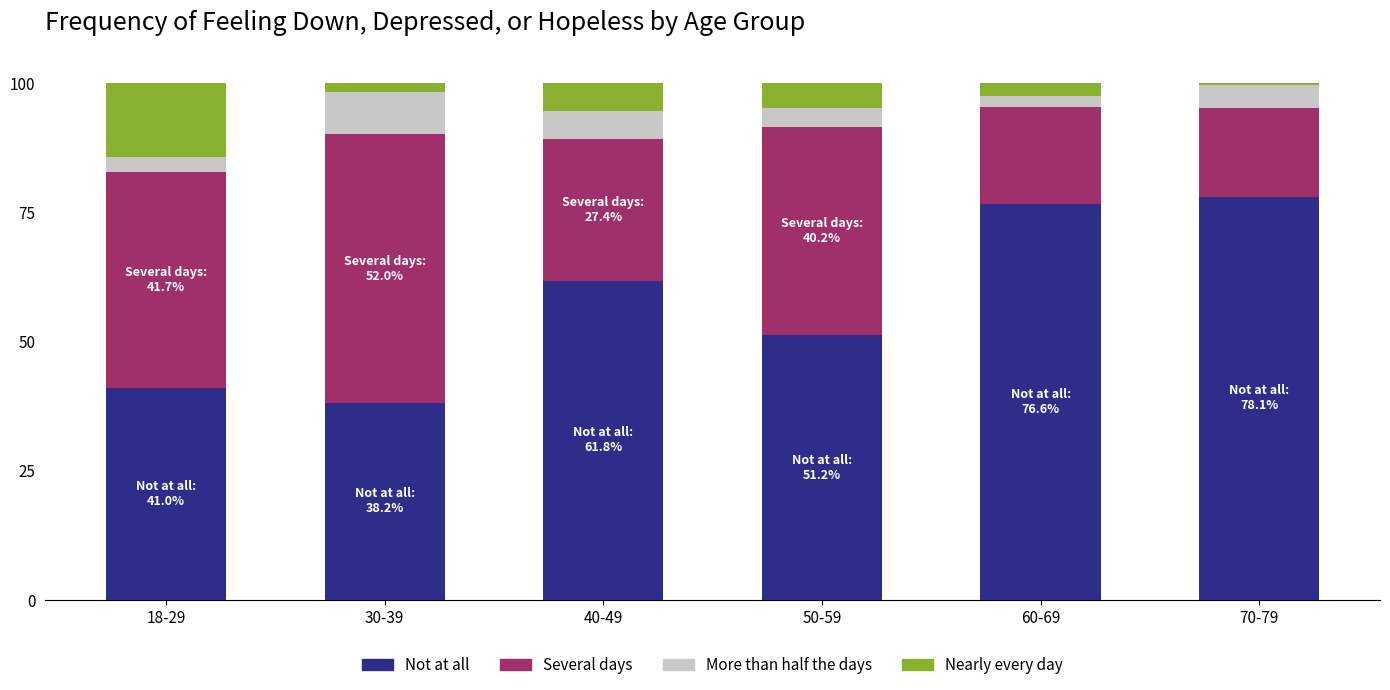

What is the average value of the Not at all series?

57.8